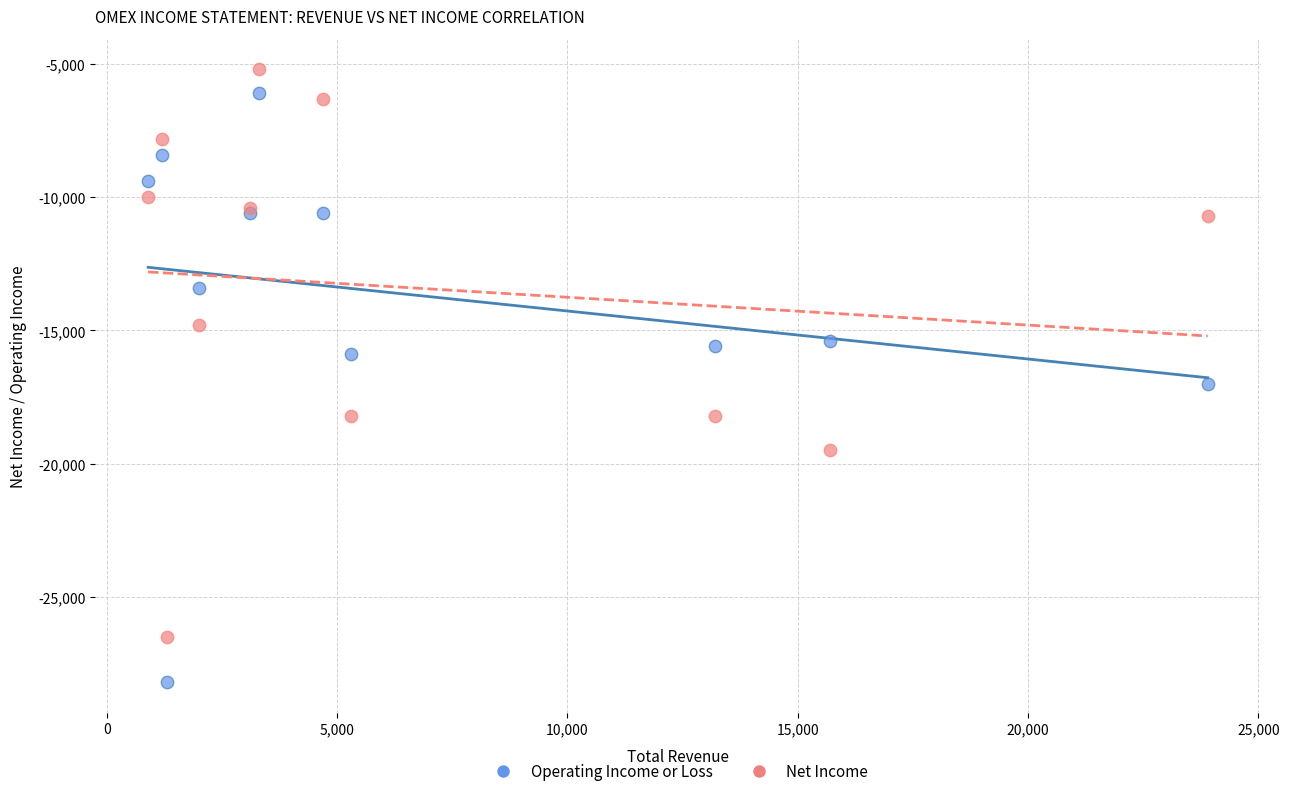

Across all series, what Y value is closest to -16700?

-17000